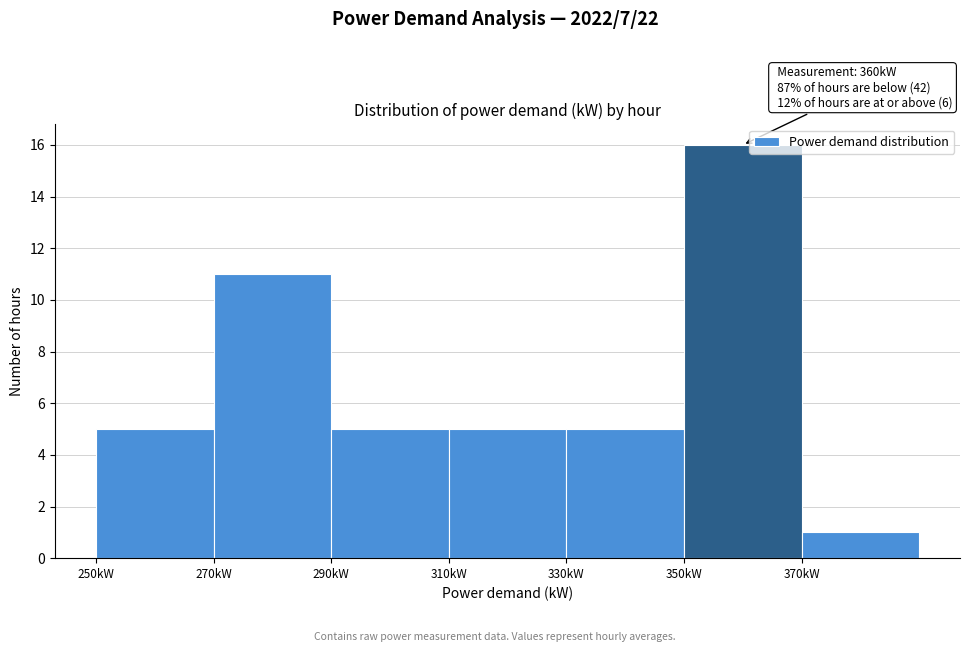

Over which range of the x-axis is the bar tallest?

350 to 370